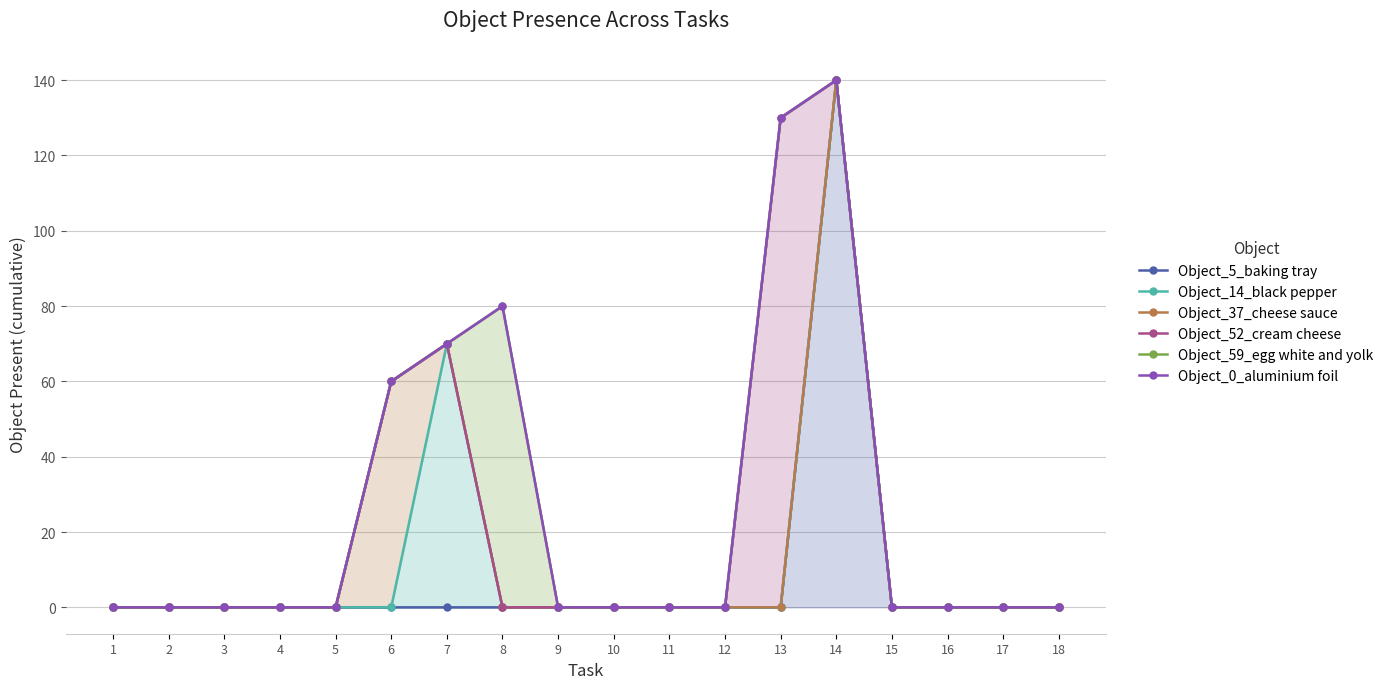

The Object_0_aluminium foil series shows 36 at 6. True or false?

False